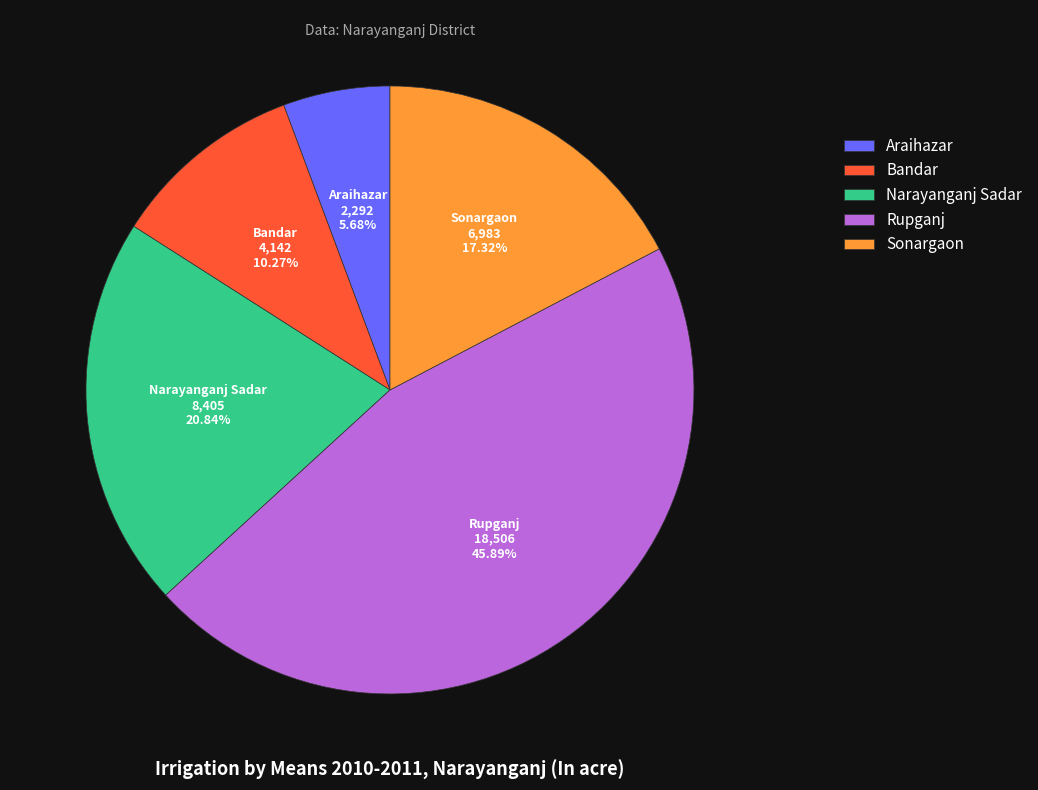

Which category has the biggest portion of the pie?

Rupganj